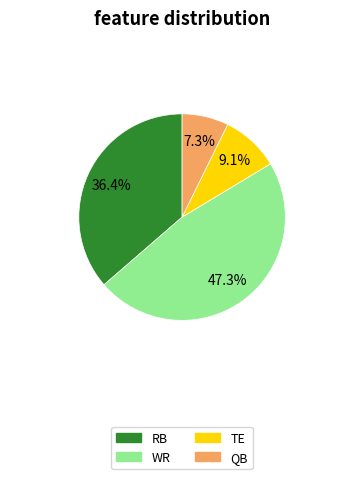

Which has a higher value, QB or WR?

WR